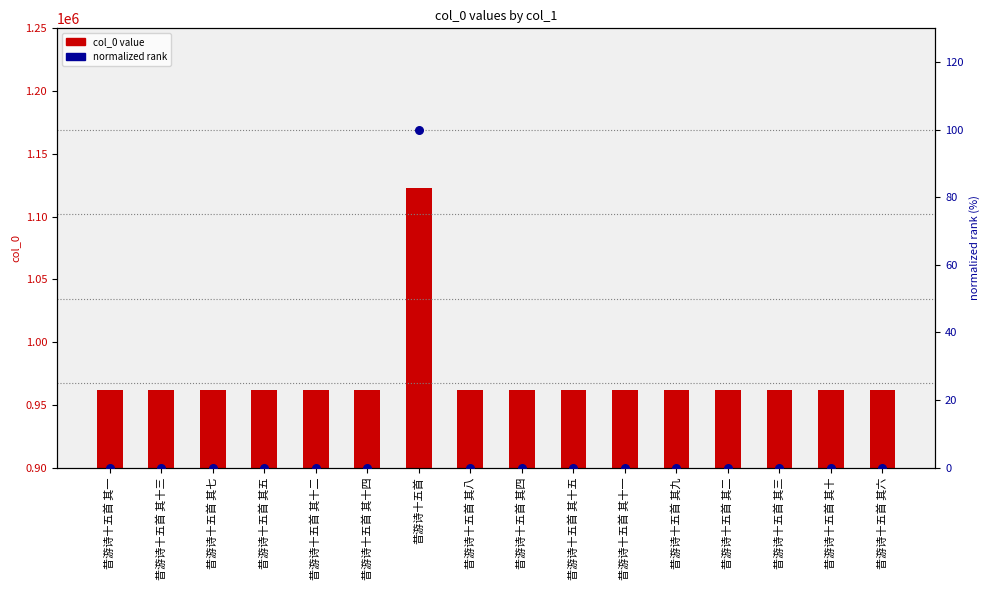

Which series reaches the maximum Y coordinate?

col_0